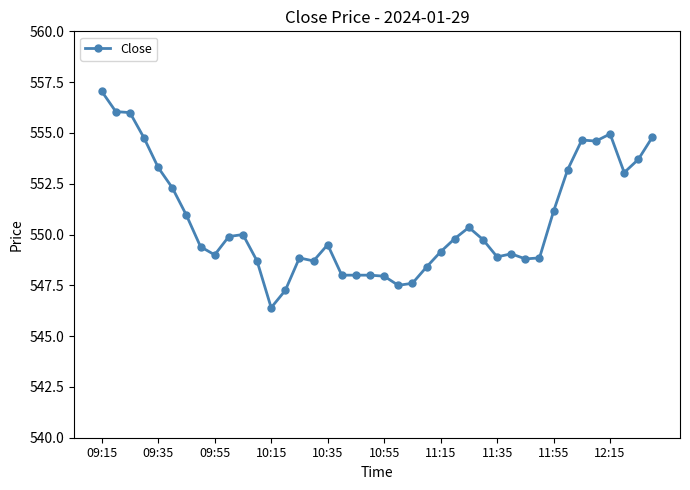

What is the sum of all values?

22028.3